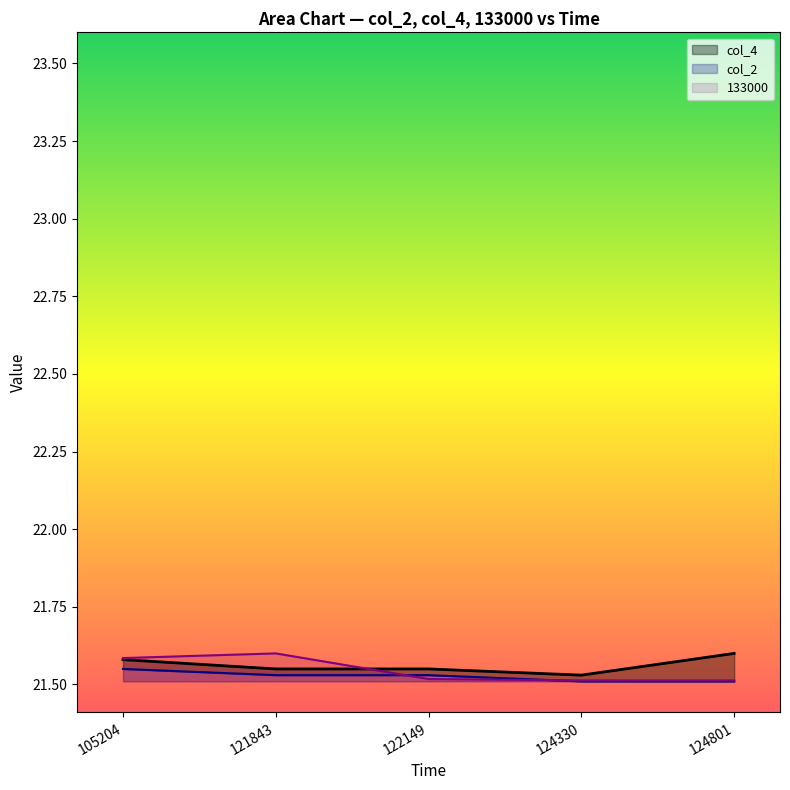

What is the sum of the col_4 values at 124801 and 121843?

43.2